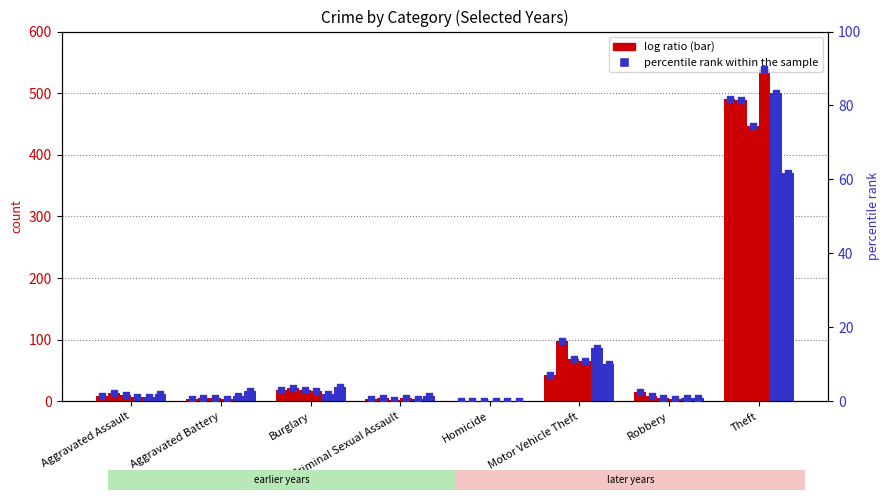

At how many categories does at least one series exceed 205?

1